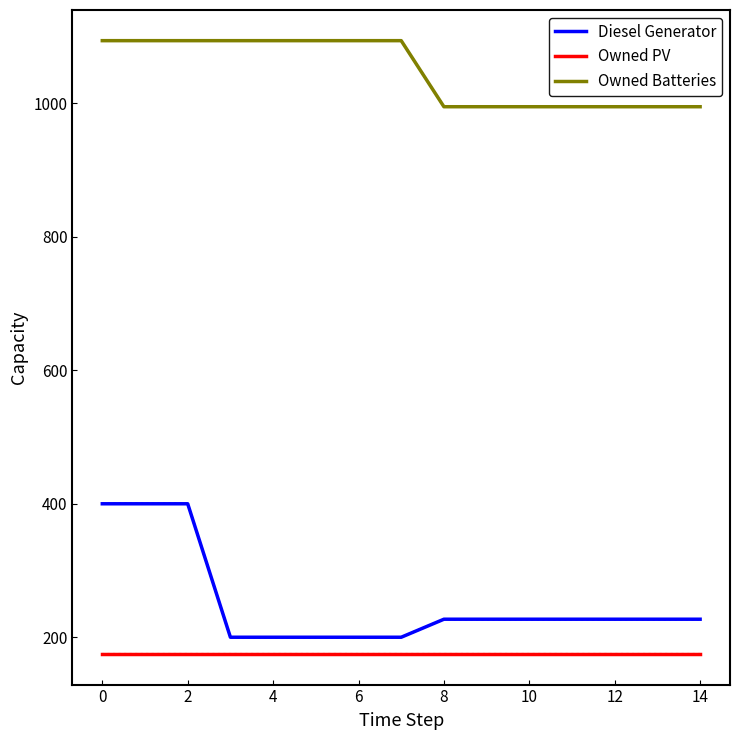

Is this an area chart (filled region under the line)?

No